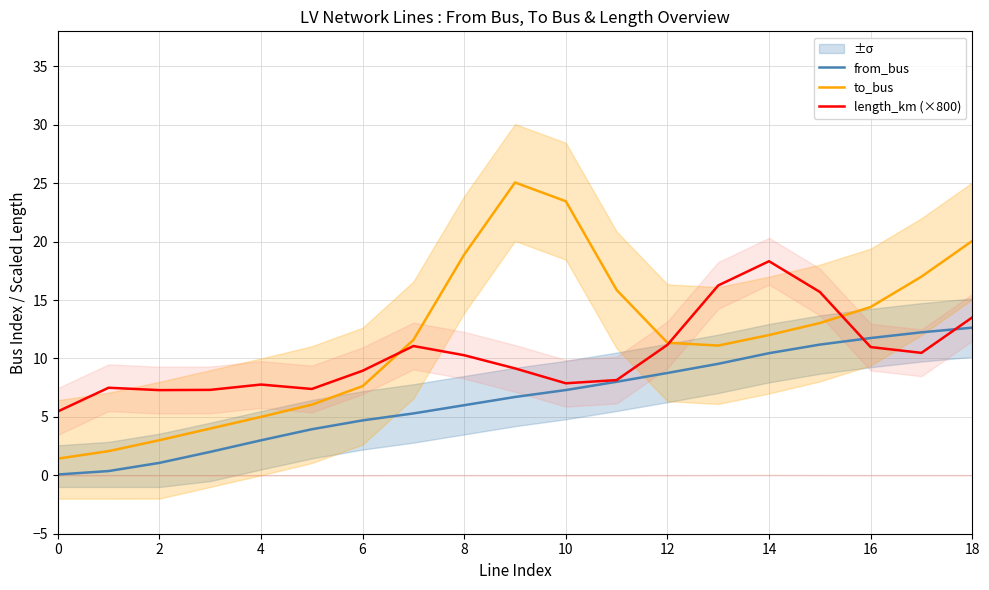

True or false: length_km (×800) has a value of 9.0 at 15.

False